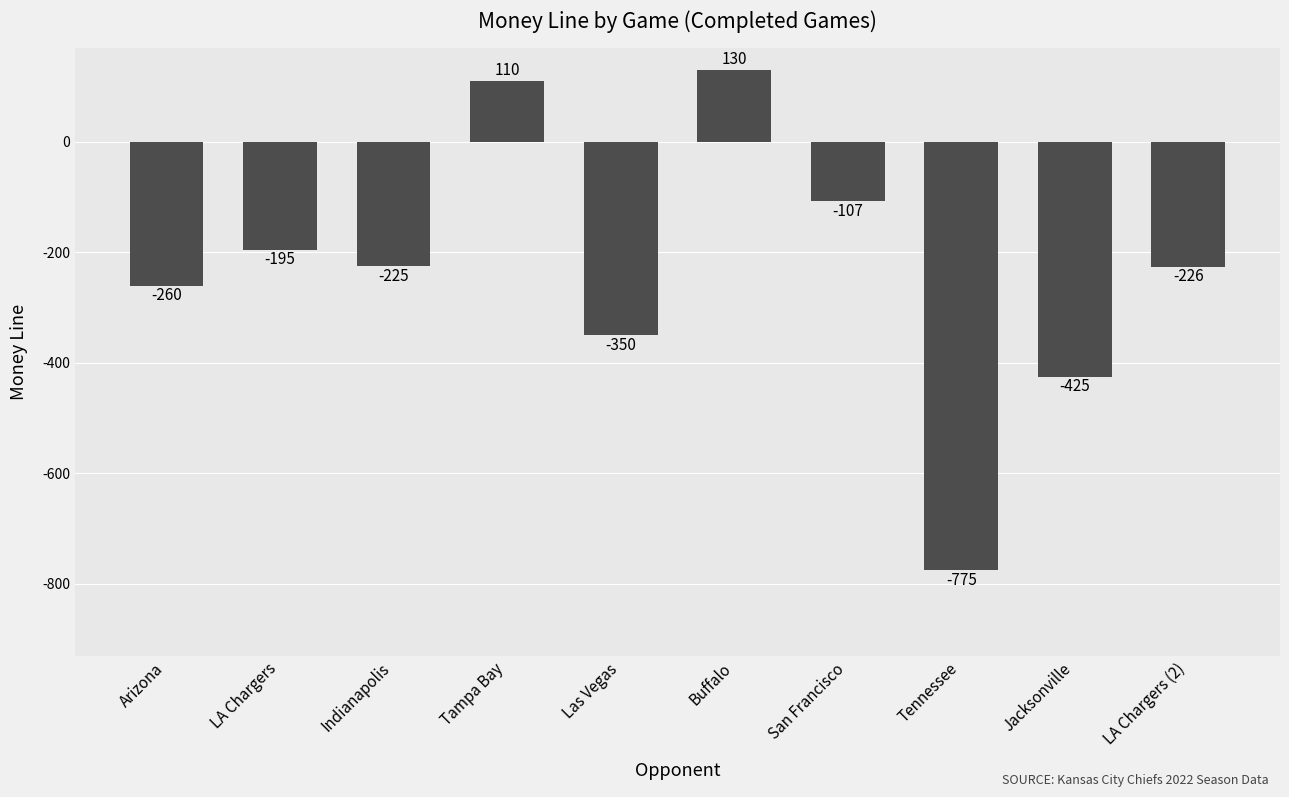

The value at LA Chargers is -79. True or false?

False